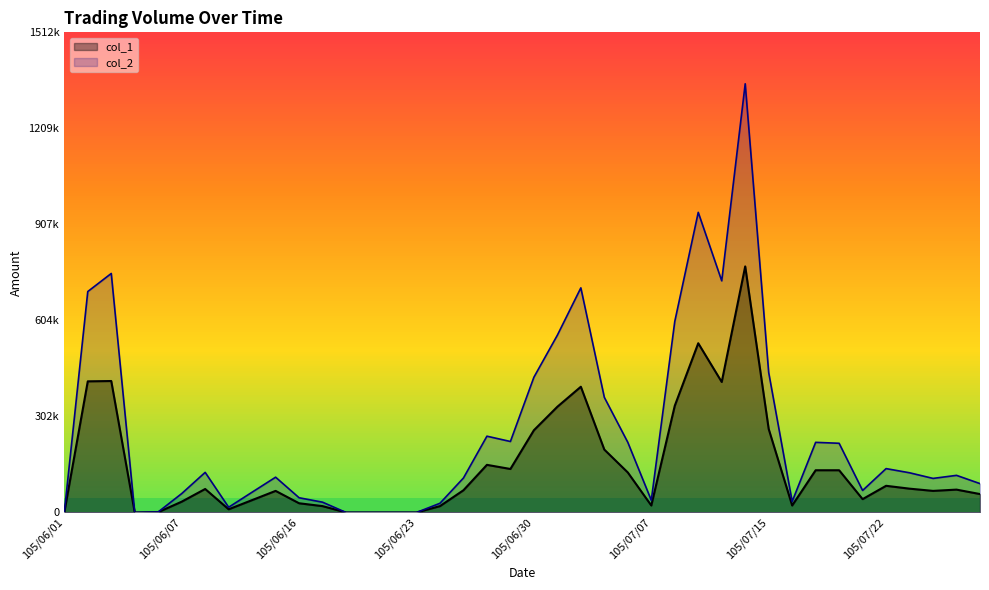

Does the chart have visible grid lines?

No